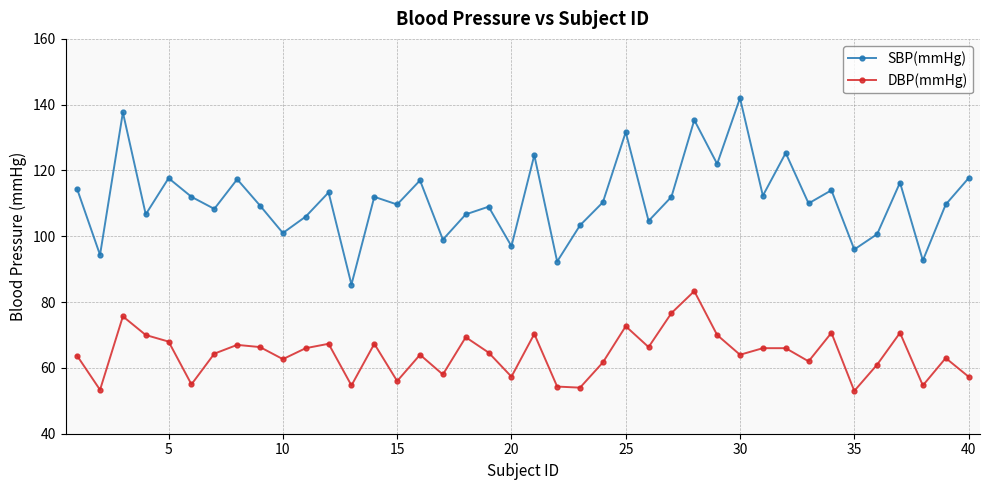

Does the chart display data point markers on the line(s)?

Yes